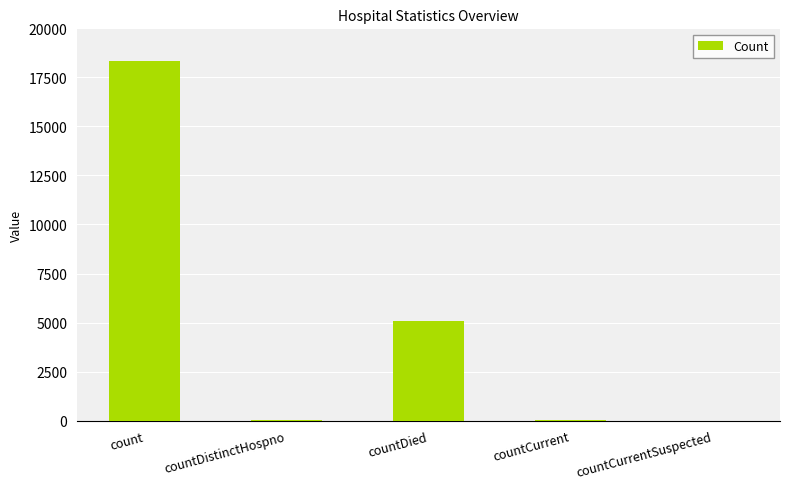

What is the change in value from countDied to countCurrent?

-5042